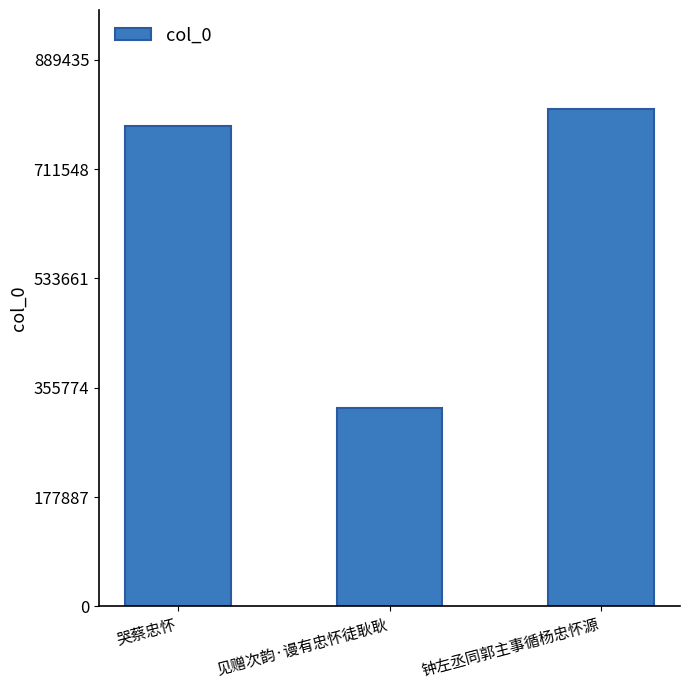

What is the maximum value shown in the chart?

808577